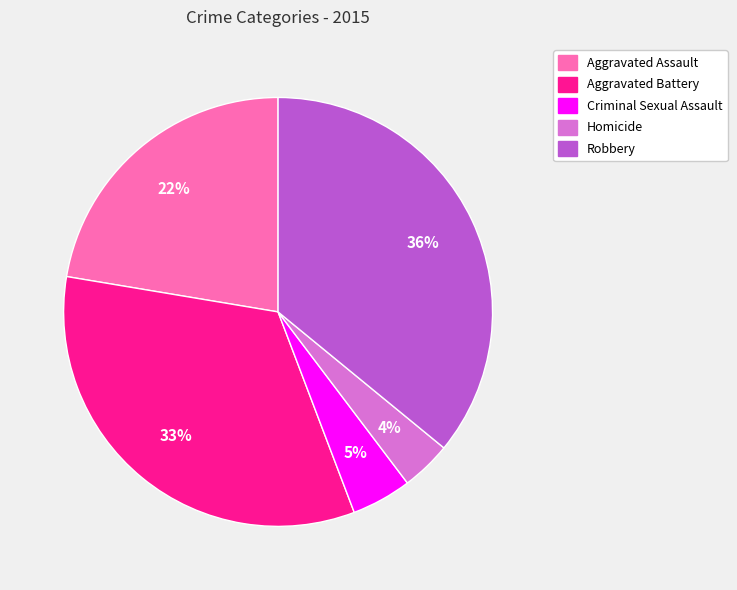

Rank the categories by value from highest to lowest.

Robbery, Aggravated Battery, Aggravated Assault, Criminal Sexual Assault, Homicide